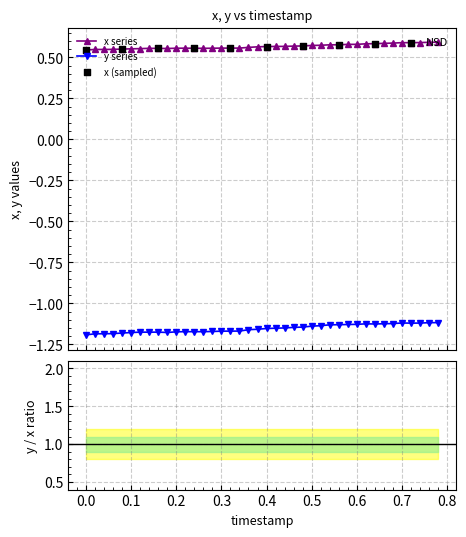

True or false: x series and y series cross at least once.

False